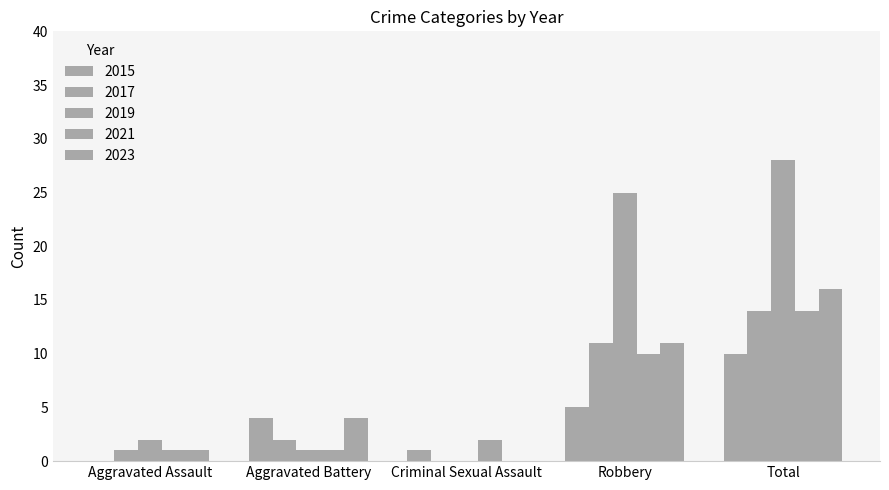

How many groups of bars are there?

5